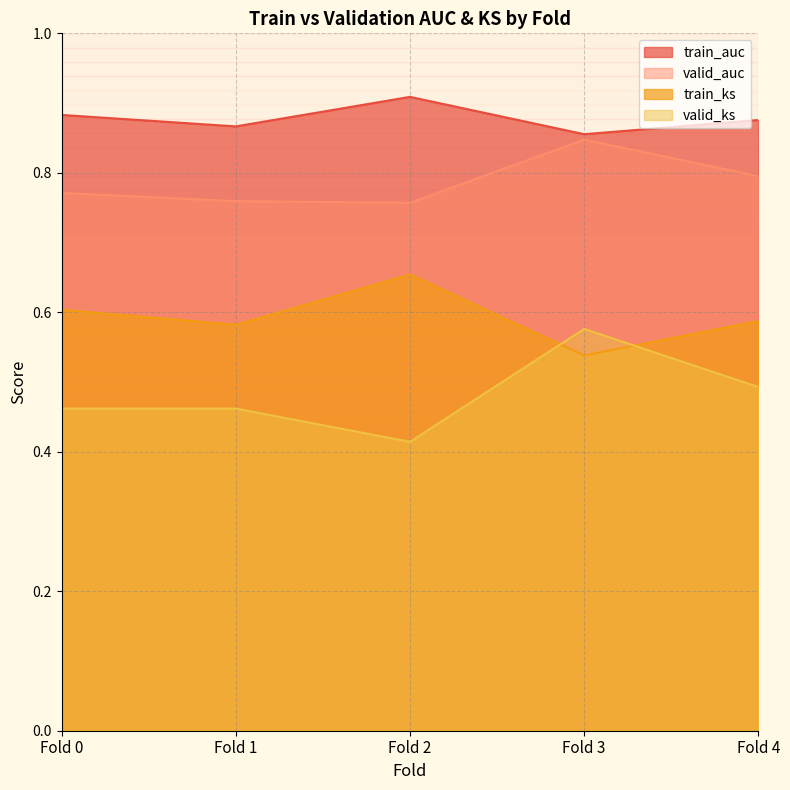

What is the difference between the maximum and minimum values in the train_auc series?

0.1